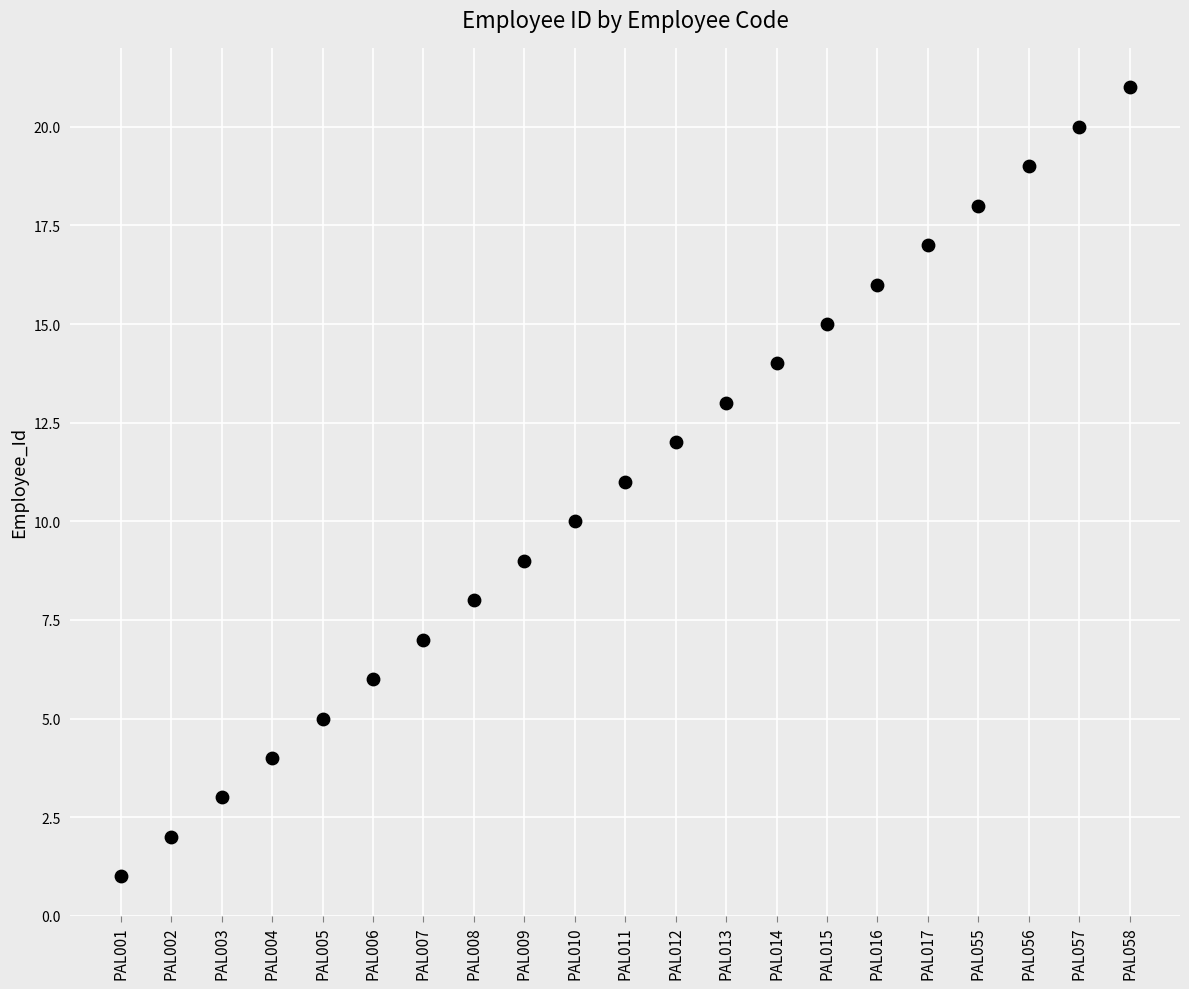

What is the range of Y values (max minus min)?

20